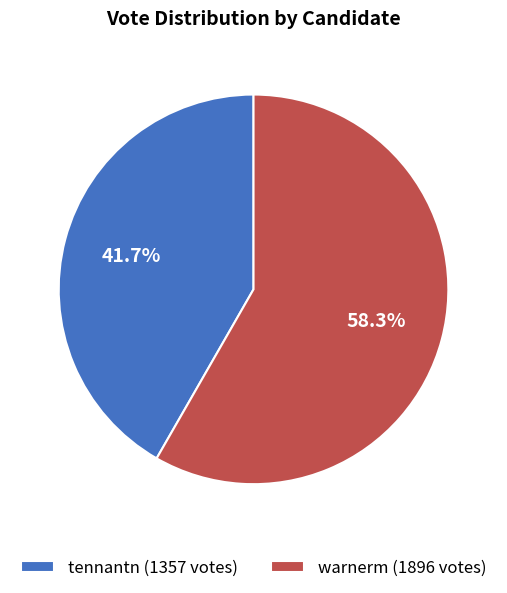

What is the smallest slice in the pie chart?

tennantn